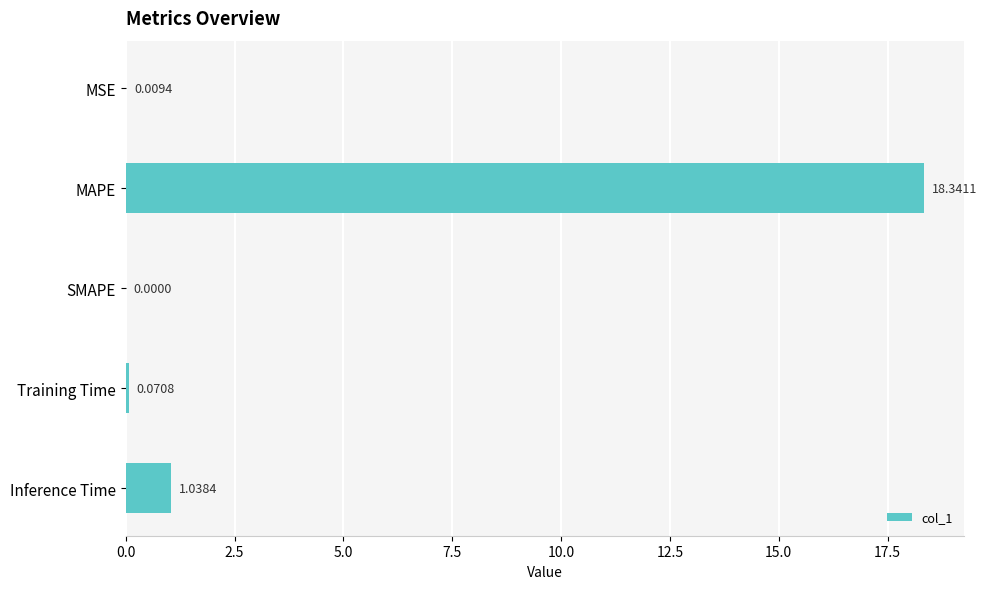

Where is the data nearest to the value 9?

Inference Time